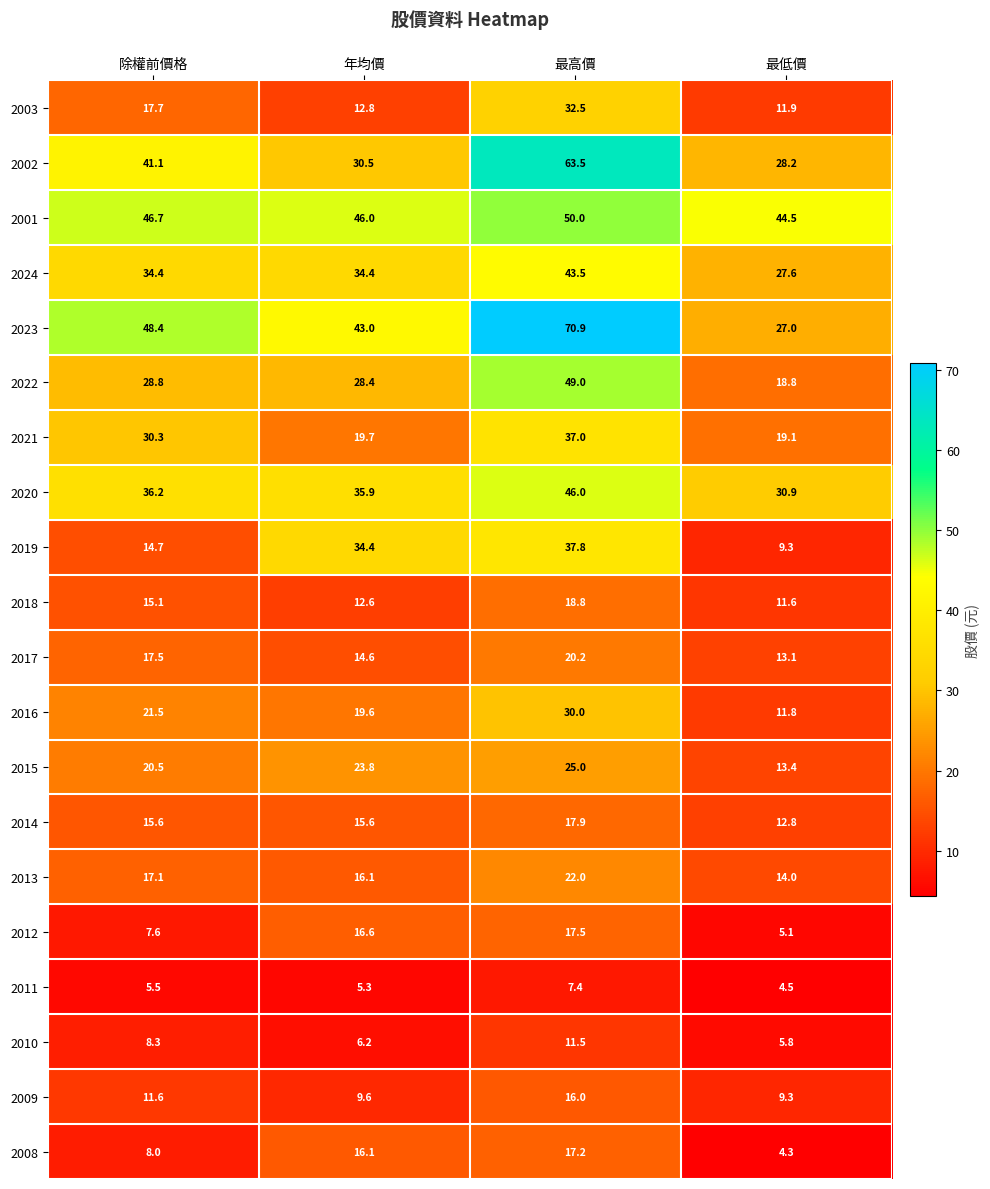

What is the sum of the 2001 values at 除權前價格 and 最高價?

96.7